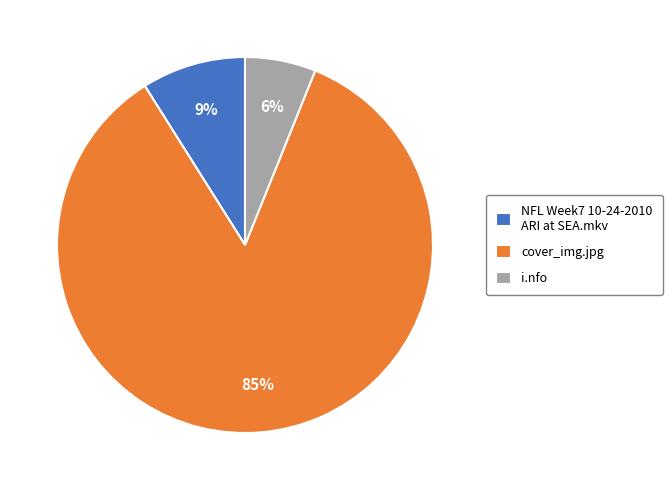

Rank the categories by value from highest to lowest.

cover_img.jpg, NFL Week7 10-24-2010 ARI at SEA.mkv, i.nfo